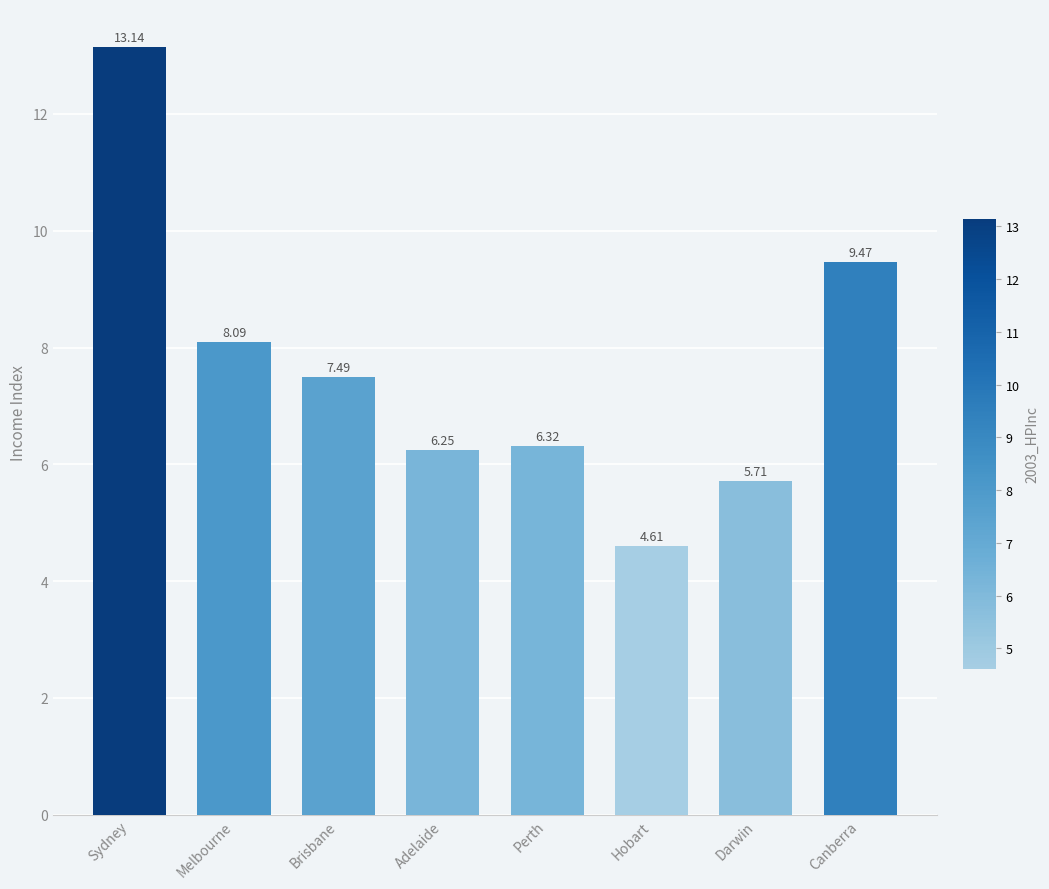

What is the minimum value shown in the chart?

4.6